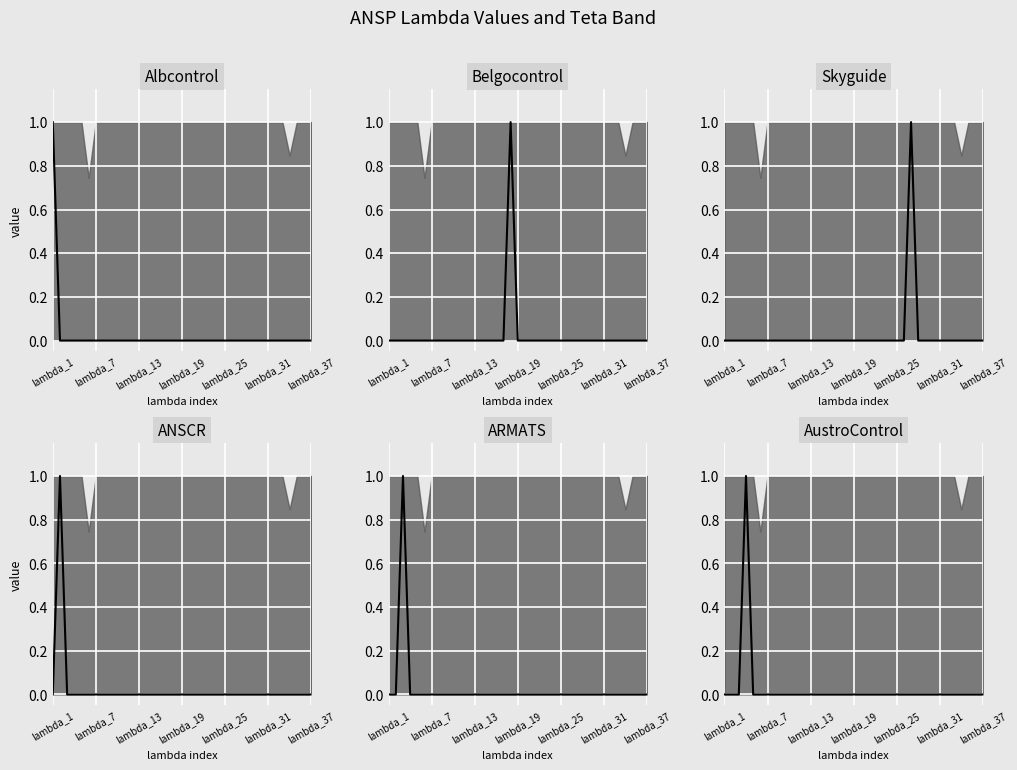

Reading left to right, list all the values displayed in this chart.

Albcontrol_median: 1	0	0	0	0	0	0	0	0	0	0	0	0	0	0	0	0	0	0	0	0	0	0	0	0	0	0	0	0	0	0	0	0	0	0	0	0
Belgocontrol_median: 0	0	0	0	0	0	0	0	0	0	0	0	0	0	0	0	0	1	0	0	0	0	0	0	0	0	0	0	0	0	0	0	0	0	0	0	0
Skyguide_median: 0	0	0	0	0	0	0	0	0	0	0	0	0	0	0	0	0	0	0	0	0	0	0	0	0	0	1	0	0	0	0	0	0	0	0	0	0
ANSCR_median: 0	1	0	0	0	0	0	0	0	0	0	0	0	0	0	0	0	0	0	0	0	0	0	0	0	0	0	0	0	0	0	0	0	0	0	0	0
ARMATS_median: 0	0	1	0	0	0	0	0	0	0	0	0	0	0	0	0	0	0	0	0	0	0	0	0	0	0	0	0	0	0	0	0	0	0	0	0	0
AustroControl_median: 0	0	0	1	0	0	0	0	0	0	0	0	0	0	0	0	0	0	0	0	0	0	0	0	0	0	0	0	0	0	0	0	0	0	0	0	0